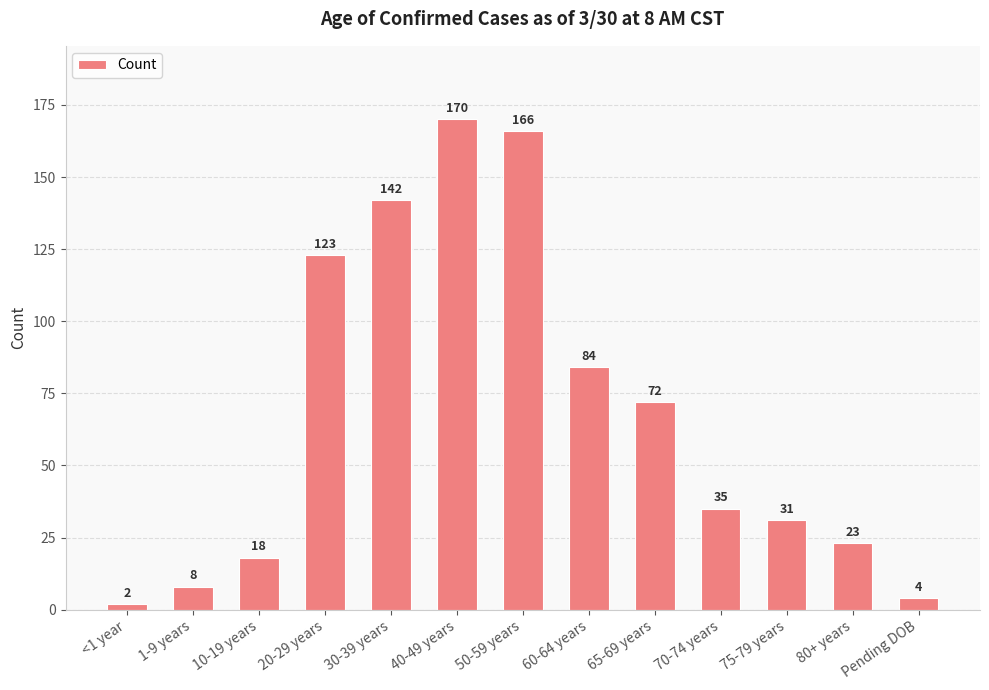

What is the approximate value at Pending DOB, to the nearest 5?

5